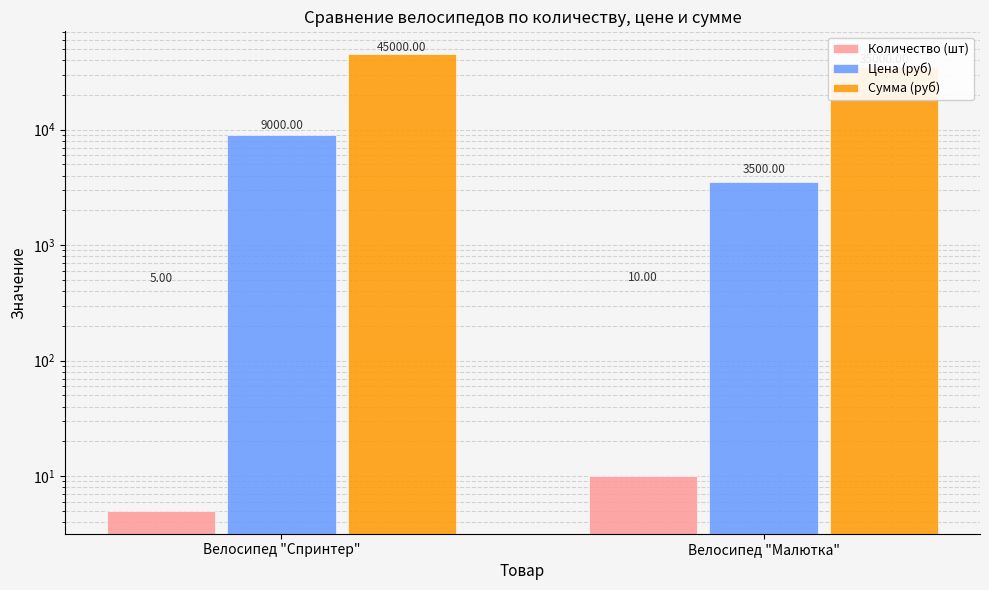

Rank the series by their average value, from highest to lowest.

Сумма (руб), Цена (руб), Количество (шт)